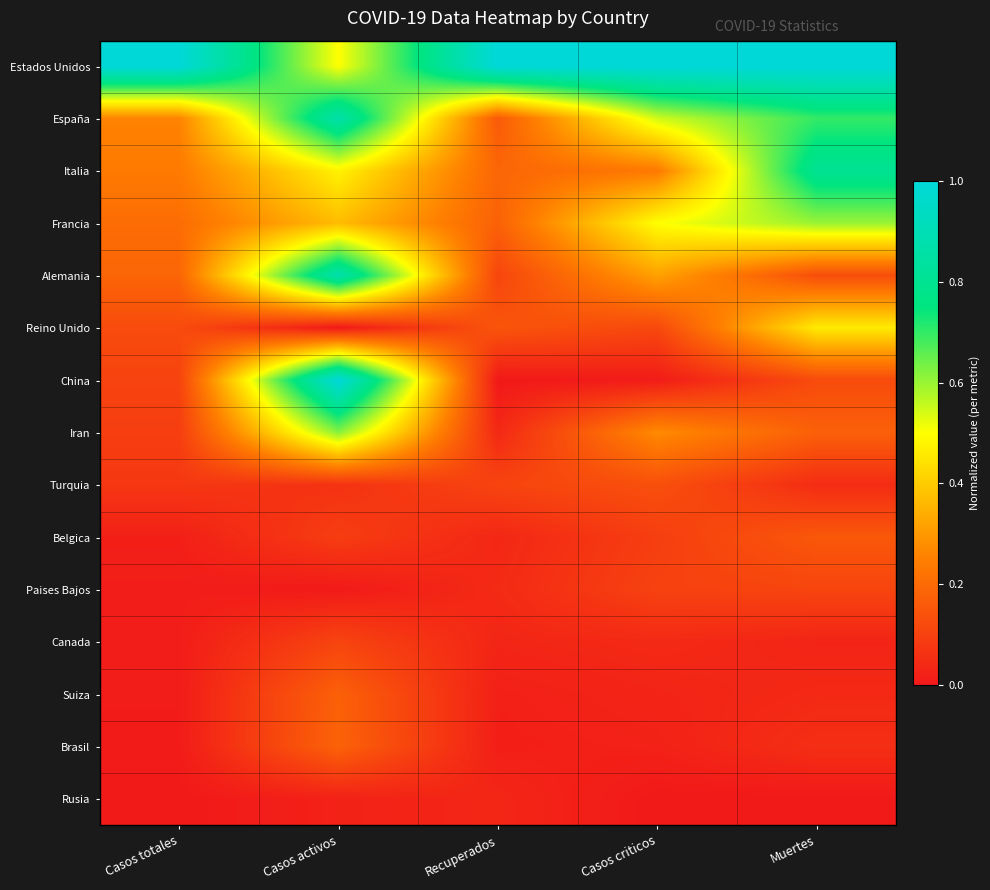

How many categories are shown in the chart?

5